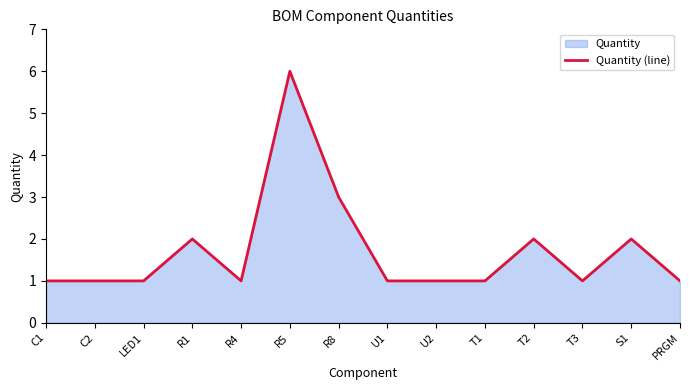

Count the values in the range 1 to 2.

12